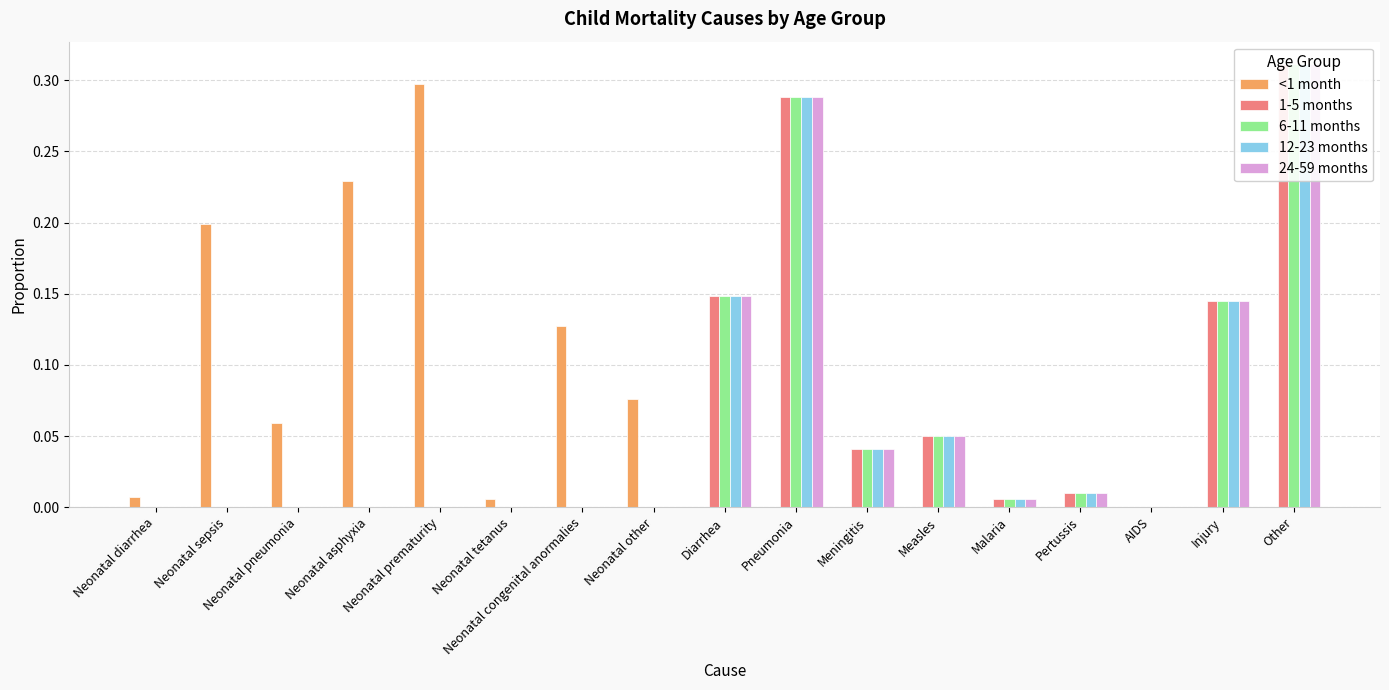

Reading left to right, extract all data points from this chart.

<1 month: Neonatal diarrhea=0.0	Neonatal sepsis=0.2	Neonatal pneumonia=0.1	Neonatal asphyxia=0.2	Neonatal prematurity=0.3	Neonatal tetanus=0.0	Neonatal congenital anormalies=0.1	Neonatal other=0.1	Diarrhea=0.0	Pneumonia=0.0	Meningitis=0.0	Measles=0.0	Malaria=0.0	Pertussis=0.0	AIDS=0.0	Injury=0.0	Other=0.0
1-5 months: Neonatal diarrhea=0.0	Neonatal sepsis=0.0	Neonatal pneumonia=0.0	Neonatal asphyxia=0.0	Neonatal prematurity=0.0	Neonatal tetanus=0.0	Neonatal congenital anormalies=0.0	Neonatal other=0.0	Diarrhea=0.1	Pneumonia=0.3	Meningitis=0.0	Measles=0.1	Malaria=0.0	Pertussis=0.0	AIDS=0.0	Injury=0.1	Other=0.3
6-11 months: Neonatal diarrhea=0.0	Neonatal sepsis=0.0	Neonatal pneumonia=0.0	Neonatal asphyxia=0.0	Neonatal prematurity=0.0	Neonatal tetanus=0.0	Neonatal congenital anormalies=0.0	Neonatal other=0.0	Diarrhea=0.1	Pneumonia=0.3	Meningitis=0.0	Measles=0.1	Malaria=0.0	Pertussis=0.0	AIDS=0.0	Injury=0.1	Other=0.3
12-23 months: Neonatal diarrhea=0.0	Neonatal sepsis=0.0	Neonatal pneumonia=0.0	Neonatal asphyxia=0.0	Neonatal prematurity=0.0	Neonatal tetanus=0.0	Neonatal congenital anormalies=0.0	Neonatal other=0.0	Diarrhea=0.1	Pneumonia=0.3	Meningitis=0.0	Measles=0.1	Malaria=0.0	Pertussis=0.0	AIDS=0.0	Injury=0.1	Other=0.3
24-59 months: Neonatal diarrhea=0.0	Neonatal sepsis=0.0	Neonatal pneumonia=0.0	Neonatal asphyxia=0.0	Neonatal prematurity=0.0	Neonatal tetanus=0.0	Neonatal congenital anormalies=0.0	Neonatal other=0.0	Diarrhea=0.1	Pneumonia=0.3	Meningitis=0.0	Measles=0.1	Malaria=0.0	Pertussis=0.0	AIDS=0.0	Injury=0.1	Other=0.3